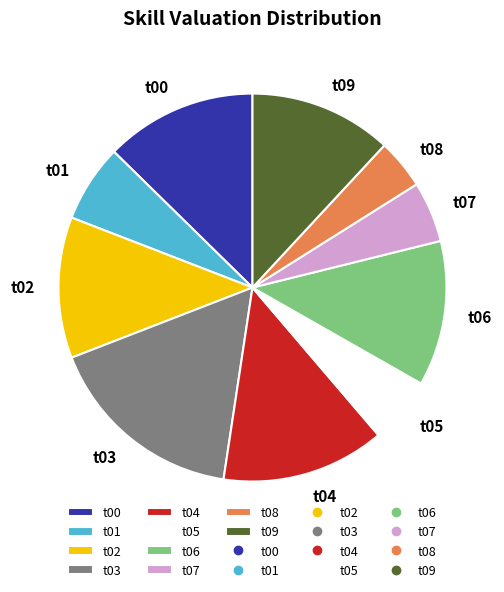

What is the smallest slice in the pie chart?

t08